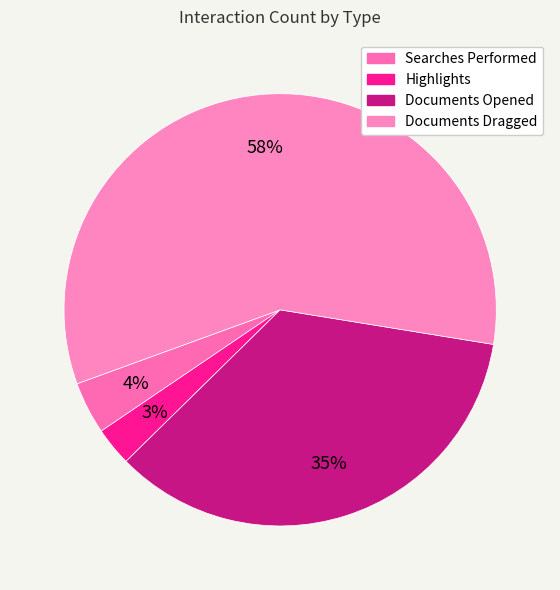

Is Documents Dragged the majority of the pie?

Yes